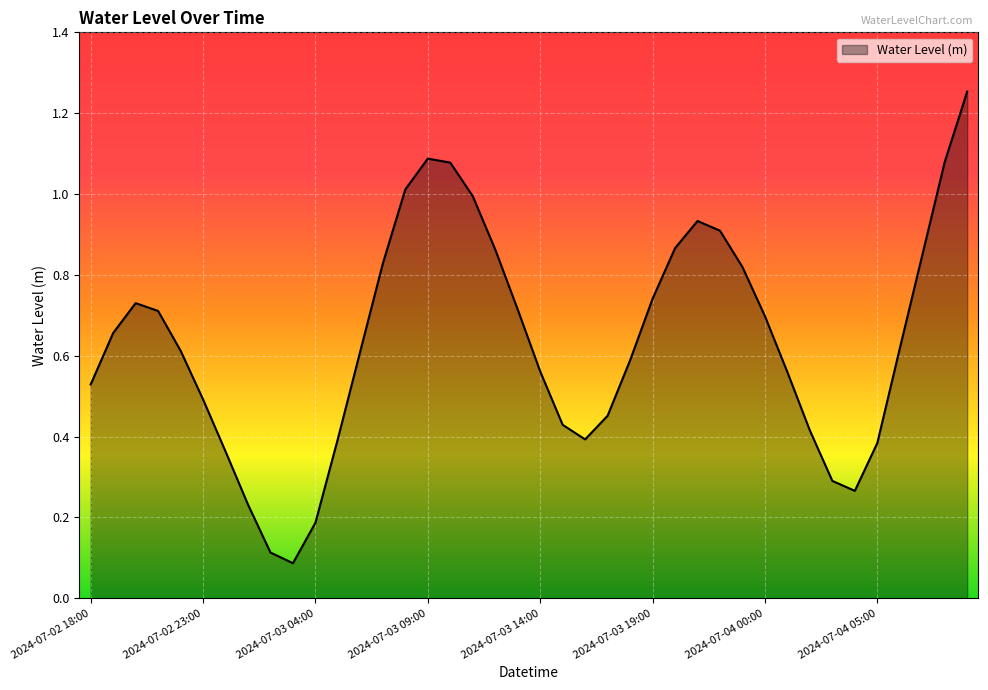

What is the difference between the maximum and minimum values?

1.2